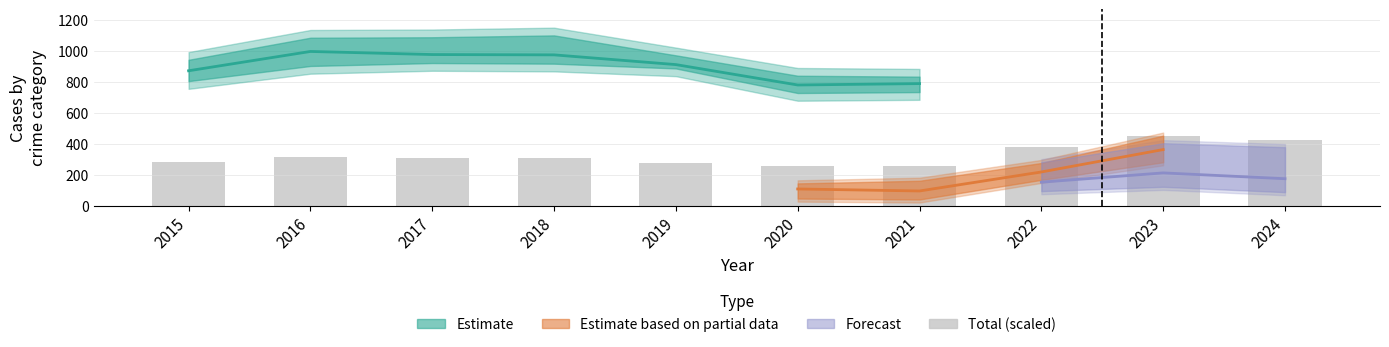

List the labels in order of value, largest first.

2023, 2024, 2022, 2016, 2017, 2018, 2015, 2019, 2021, 2020